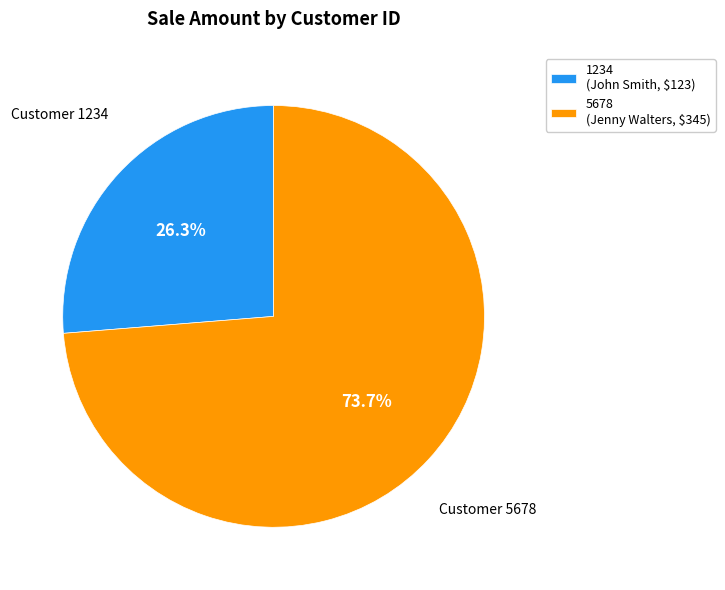

What percentage is the 1234 slice, to the nearest percent?

26%